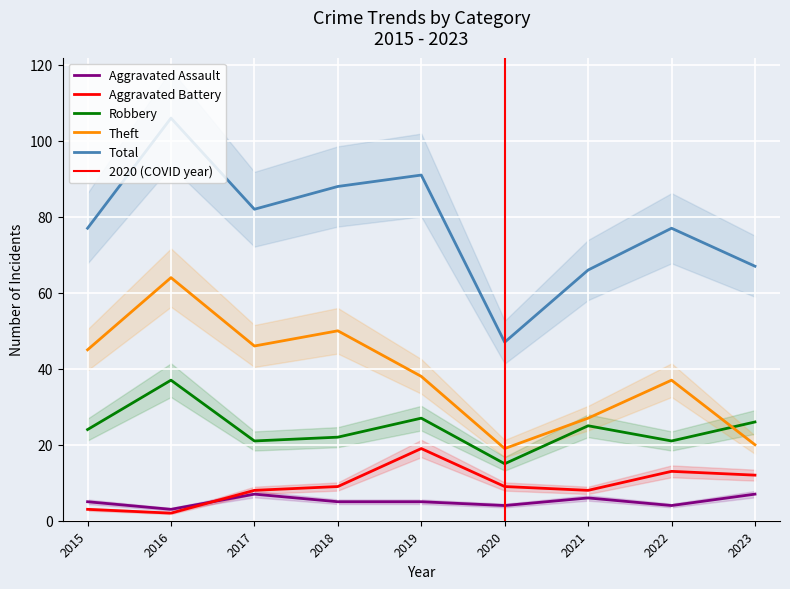

Where is Aggravated Assault nearest to the value 5?

2015